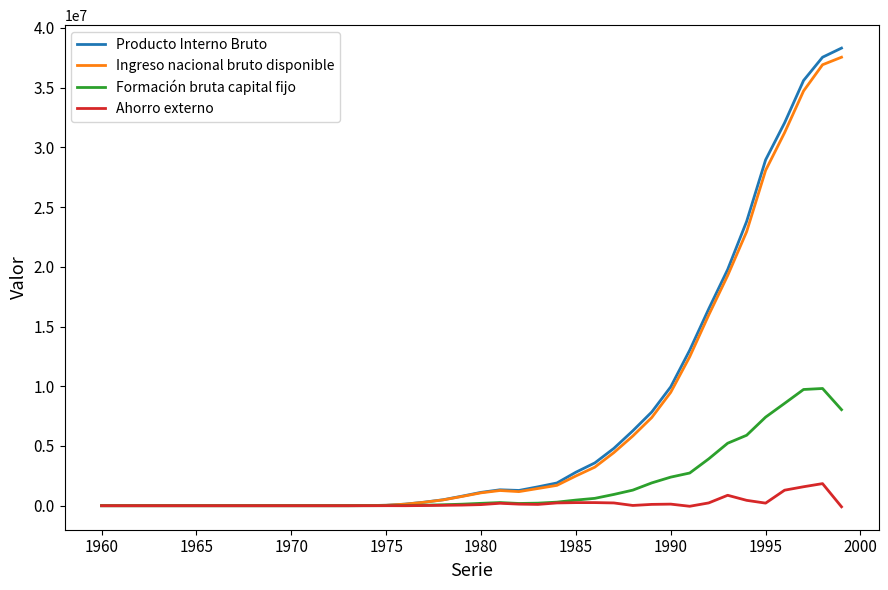

What is the maximum value for Ingreso nacional bruto disponible?

37543606